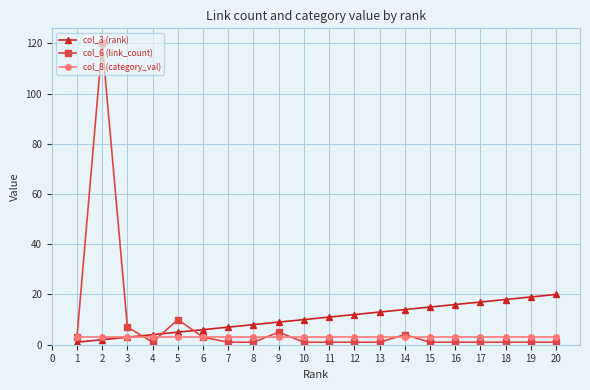

Is the value of col_3 (rank) at 12 greater than the value of col_8 (category_val) at 9?

Yes